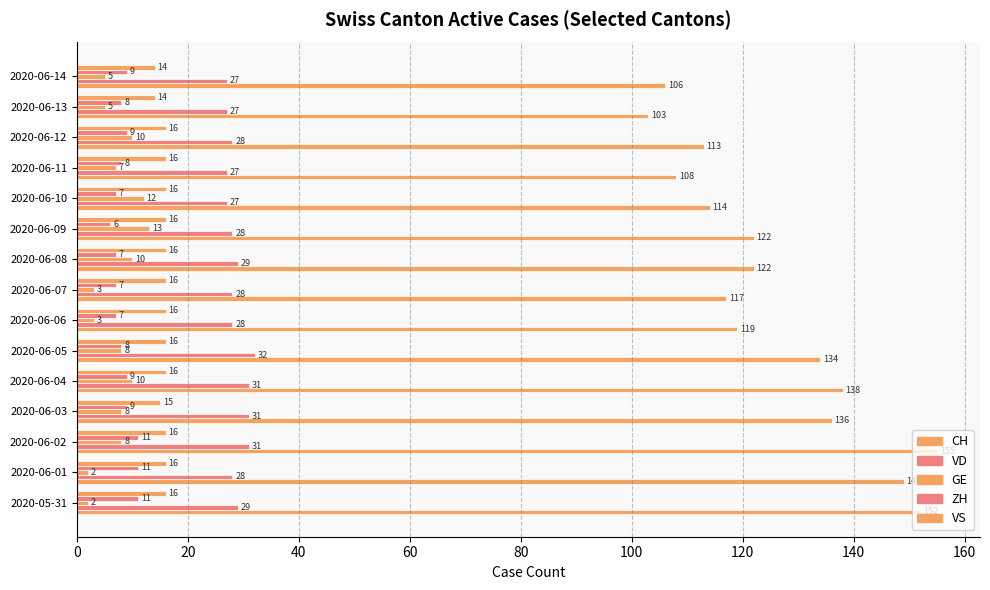

What is the value of the GE bar at the 6th from the left?

8